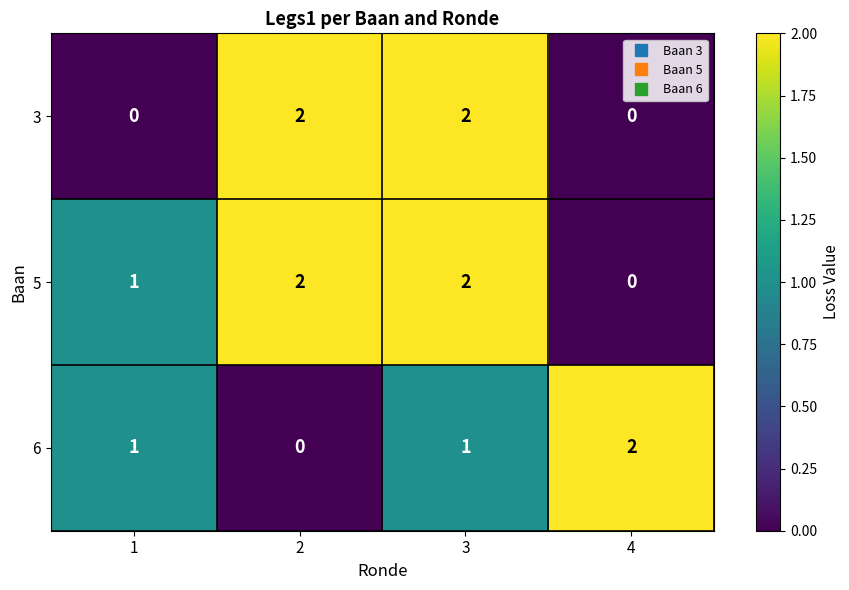

What is the sum of all 5 values?

5